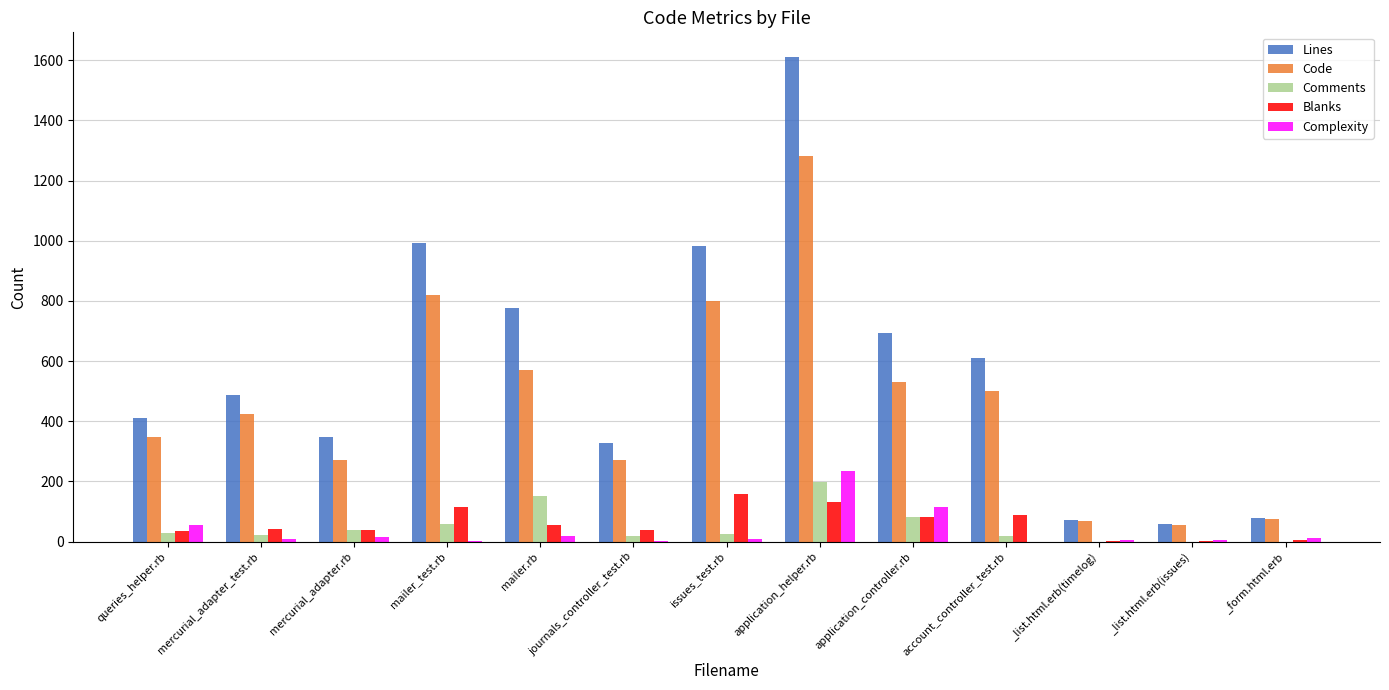

Which series has the largest total across all categories?

Lines